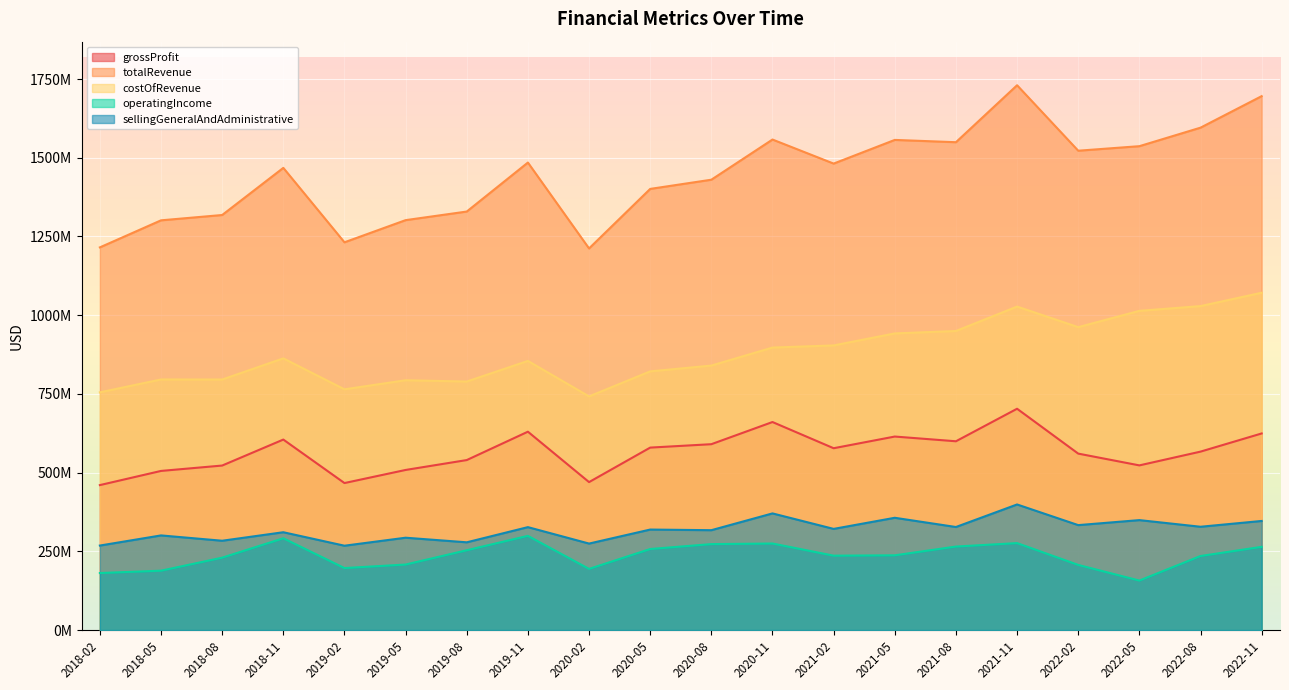

Which label corresponds to the largest value in the chart?

2021-11